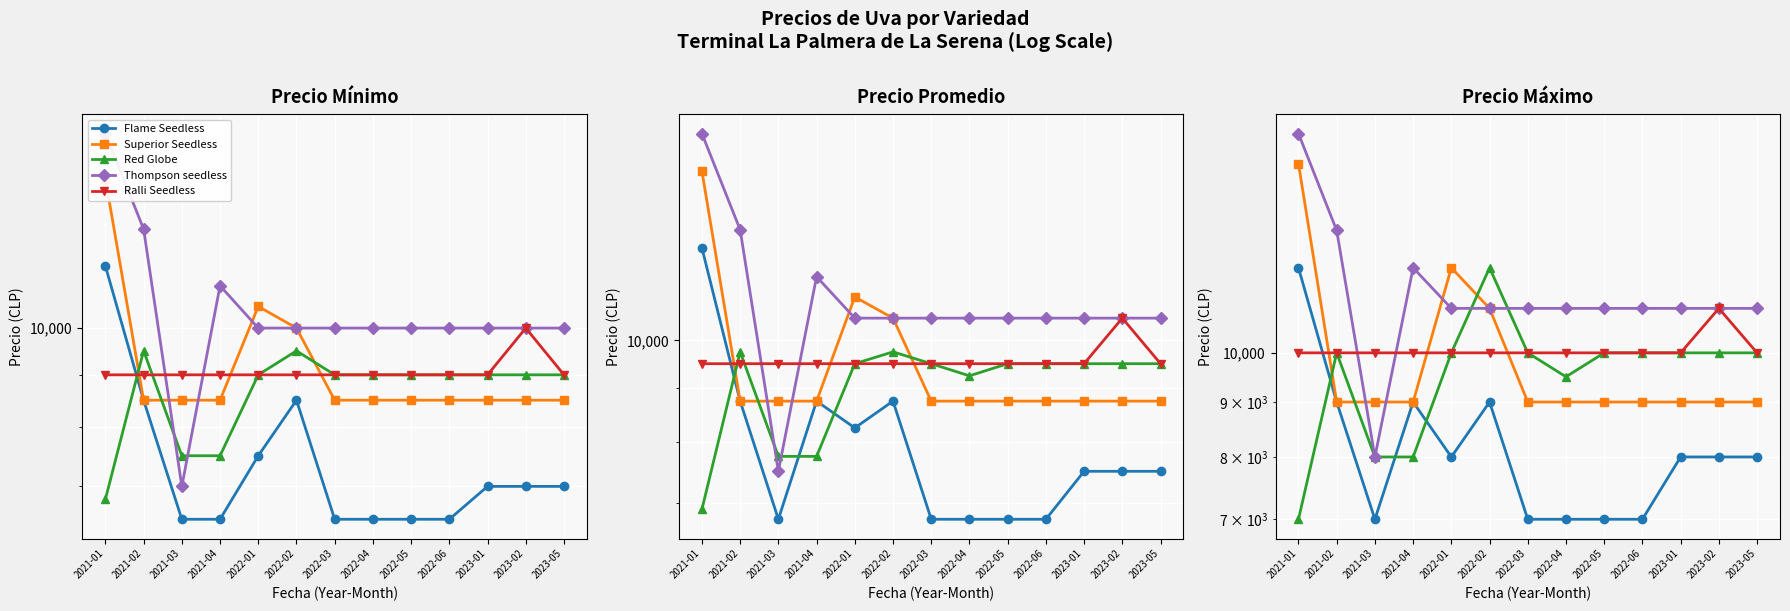

Reading left to right, list all the values displayed in this chart.

Flame Seedless: 2021-01=12000	2021-02=9000	2021-03=7000	2021-04=9000	2022-01=8000	2022-02=9000	2022-03=7000	2022-04=7000	2022-05=7000	2022-06=7000	2023-01=8000	2023-02=8000	2023-05=8000
Superior Seedless: 2021-01=15000	2021-02=9000	2021-03=9000	2021-04=9000	2022-01=12000	2022-02=11000	2022-03=9000	2022-04=9000	2022-05=9000	2022-06=9000	2023-01=9000	2023-02=9000	2023-05=9000
Red Globe: 2021-01=7000	2021-02=10000	2021-03=8000	2021-04=8000	2022-01=10000	2022-02=12000	2022-03=10000	2022-04=9500	2022-05=10000	2022-06=10000	2023-01=10000	2023-02=10000	2023-05=10000
Thompson seedless: 2021-01=16000	2021-02=13000	2021-03=8000	2021-04=12000	2022-01=11000	2022-02=11000	2022-03=11000	2022-04=11000	2022-05=11000	2022-06=11000	2023-01=11000	2023-02=11000	2023-05=11000
Ralli Seedless: 2021-01=10000	2021-02=10000	2021-03=10000	2021-04=10000	2022-01=10000	2022-02=10000	2022-03=10000	2022-04=10000	2022-05=10000	2022-06=10000	2023-01=10000	2023-02=11000	2023-05=10000